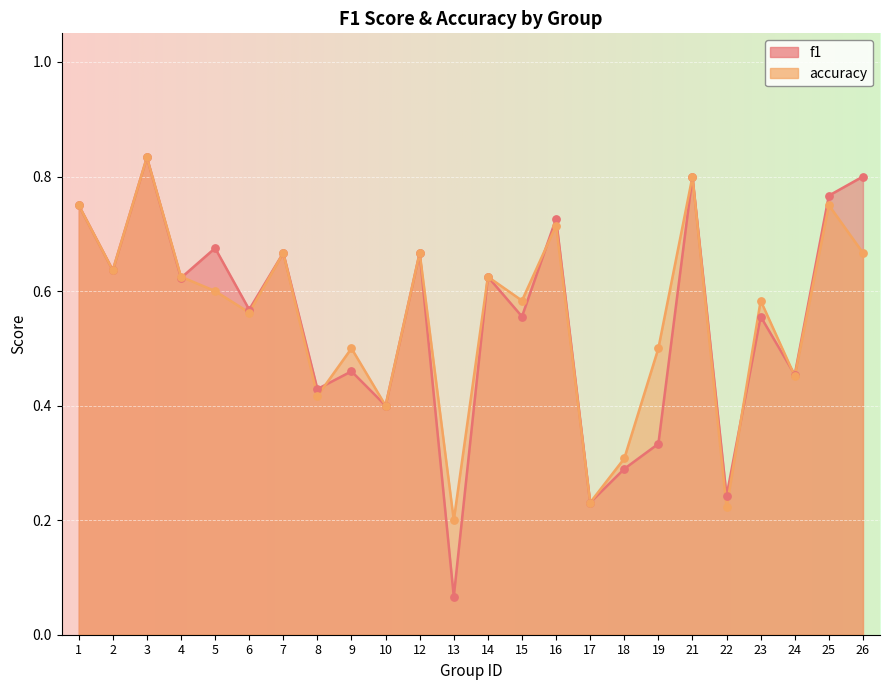

At how many categories does at least one series exceed 0?

24